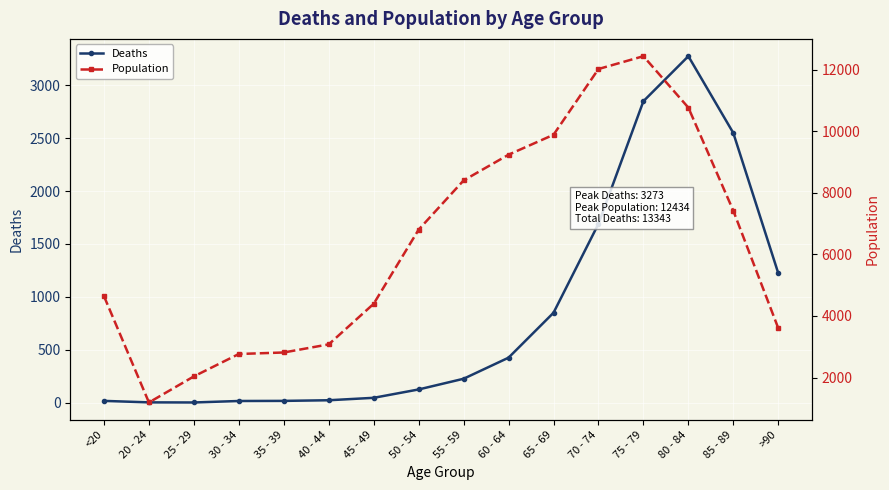

In Deaths, how many points are higher than both neighbors (excluding endpoints)?

1